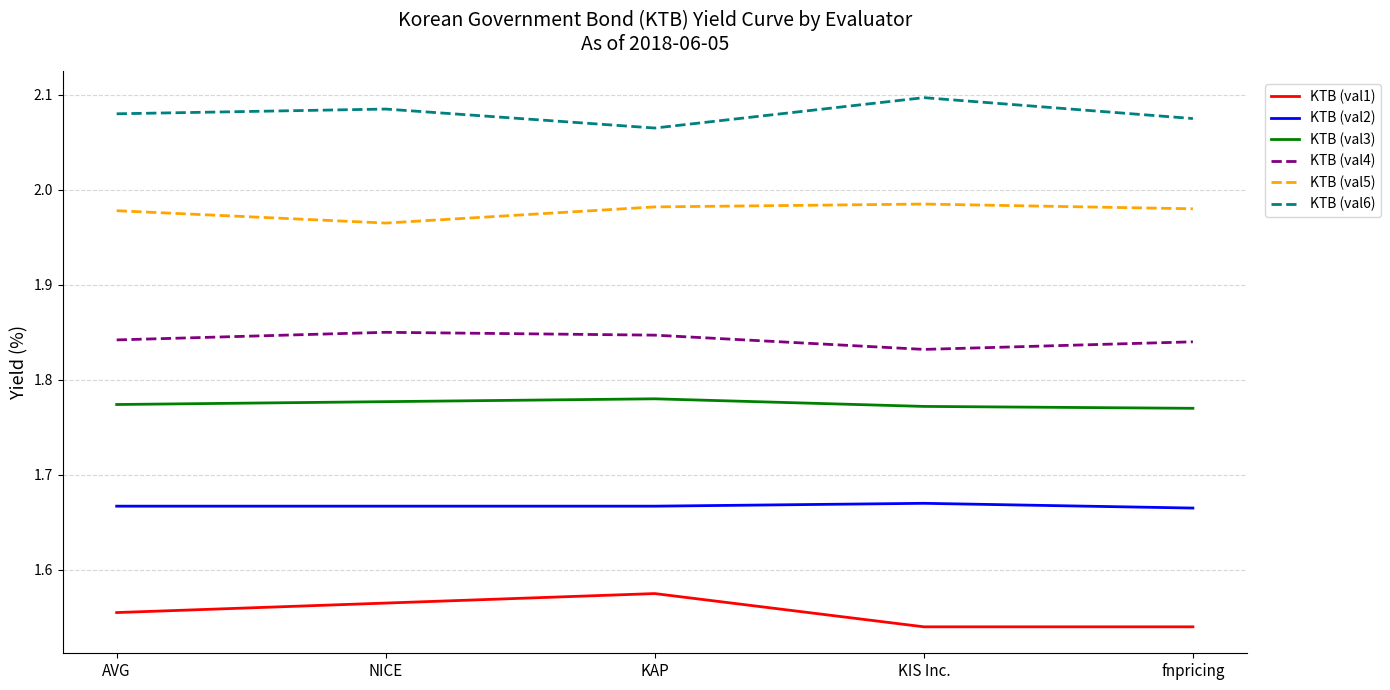

At how many categories does at least one series exceed 1?

5